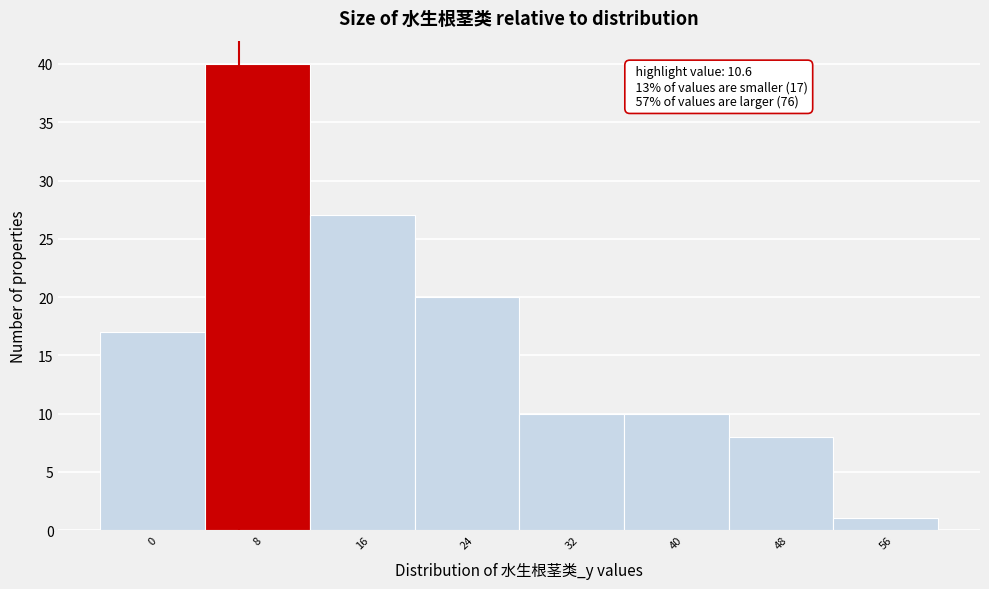

Reading left to right, extract all data points from this chart.

17	40	27	20	10	10	8	1